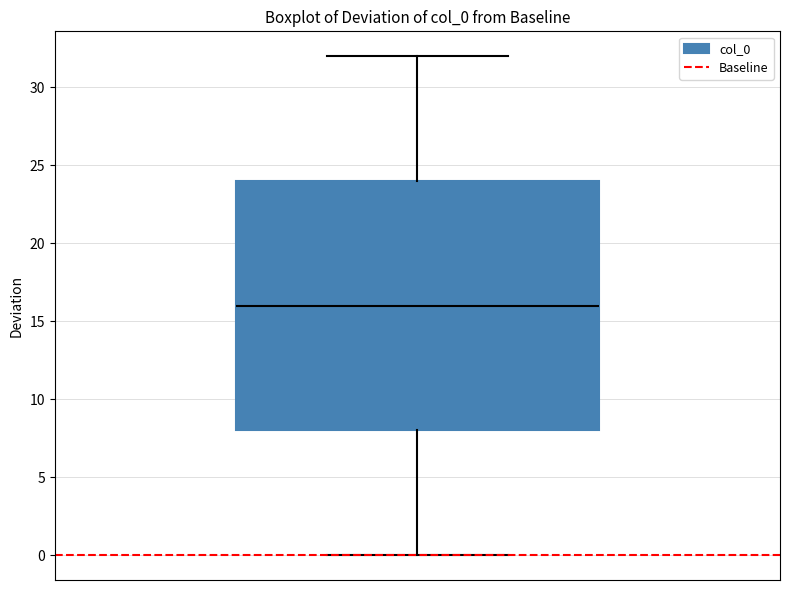

Where does the lower whisker of the box end on the y-axis? The values are not printed on the chart, so give them approximately, as read against the axis.

0